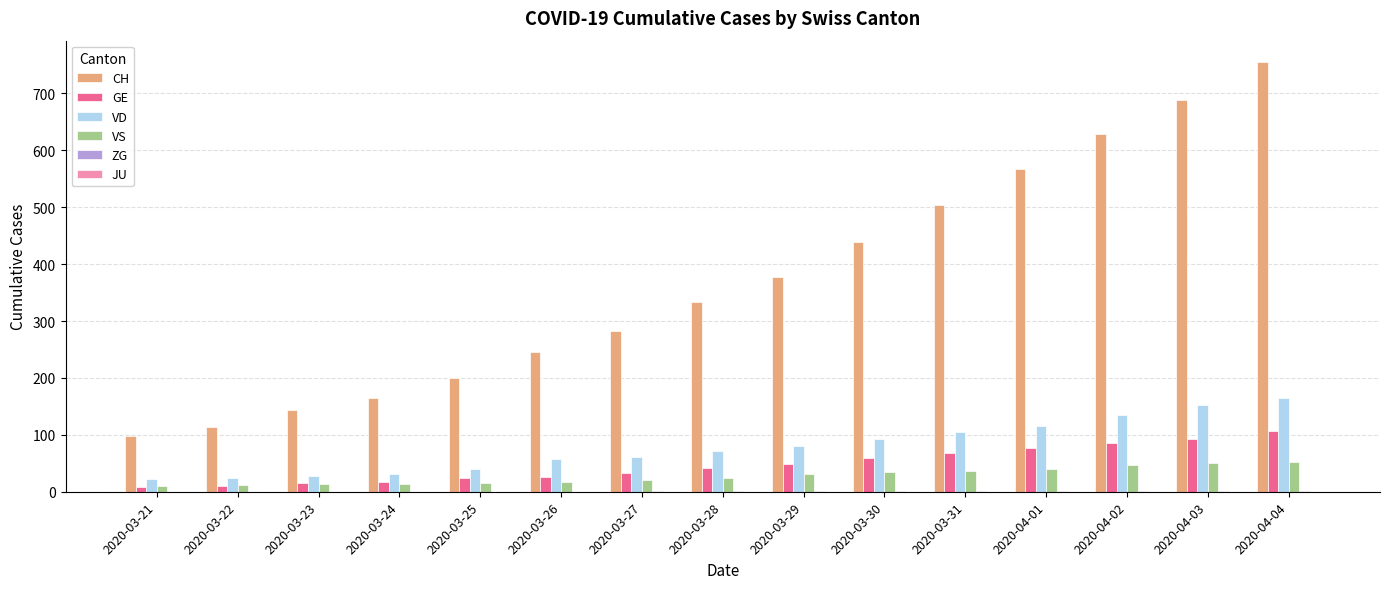

Is the value of GE at 2020-03-28 greater than the value of CH at 2020-03-22?

No